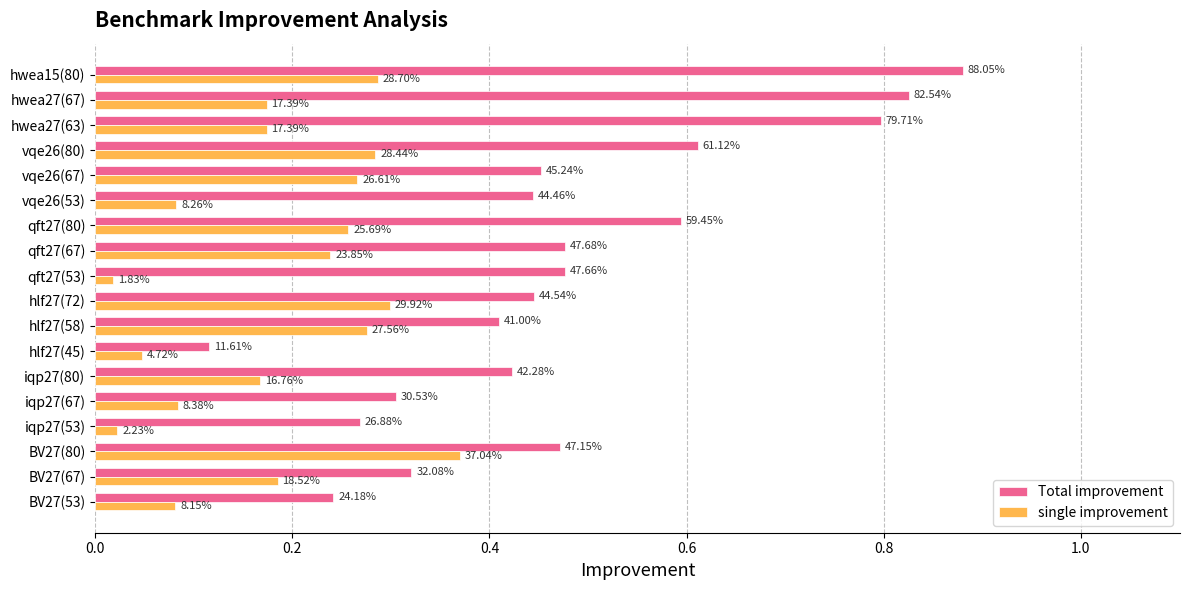

What are all the series names shown in the legend?

Total improvement, single improvement